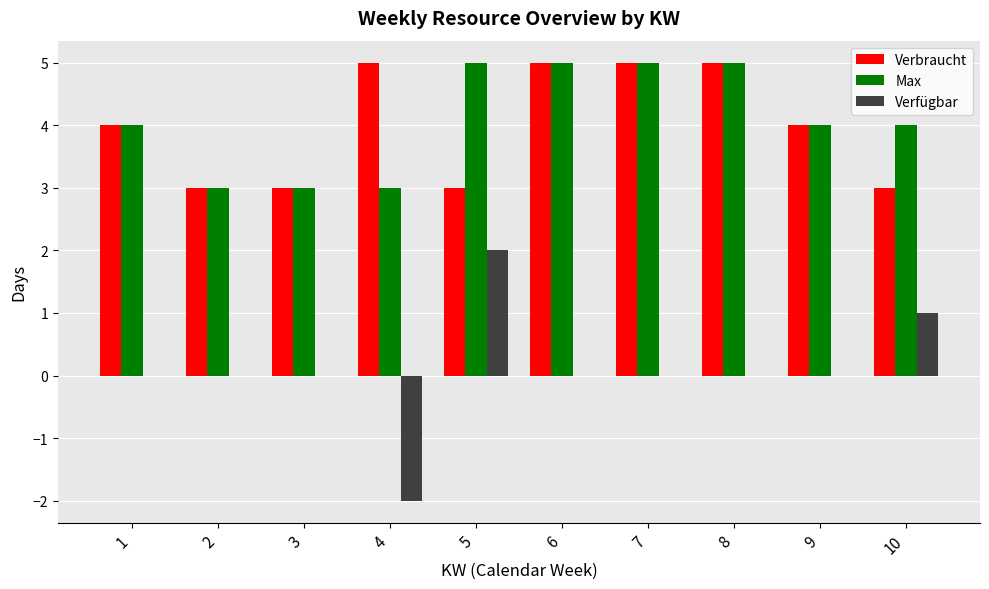

Read the Max value at 6.

5